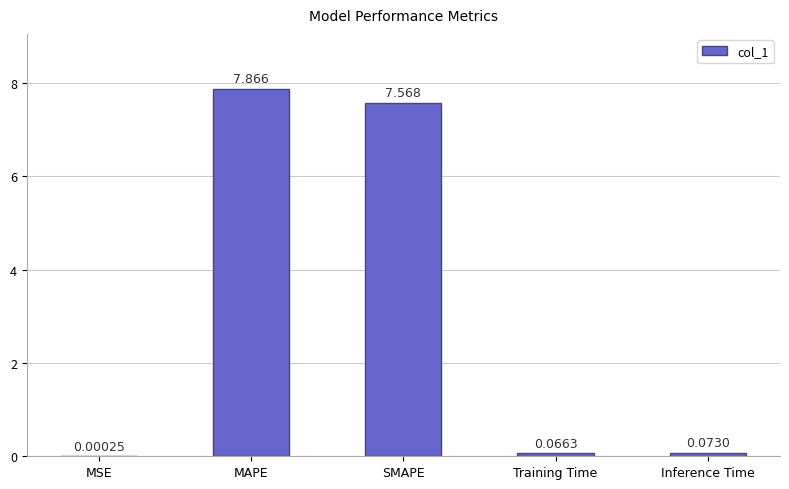

Which has a higher value, MAPE or Training Time?

MAPE